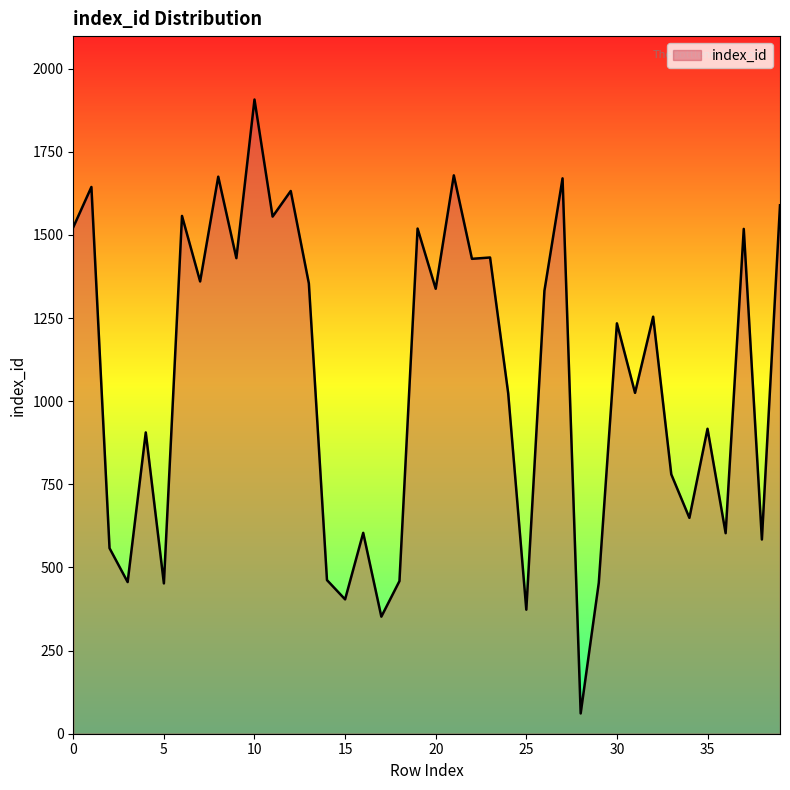

What is the greatest value displayed?

1907